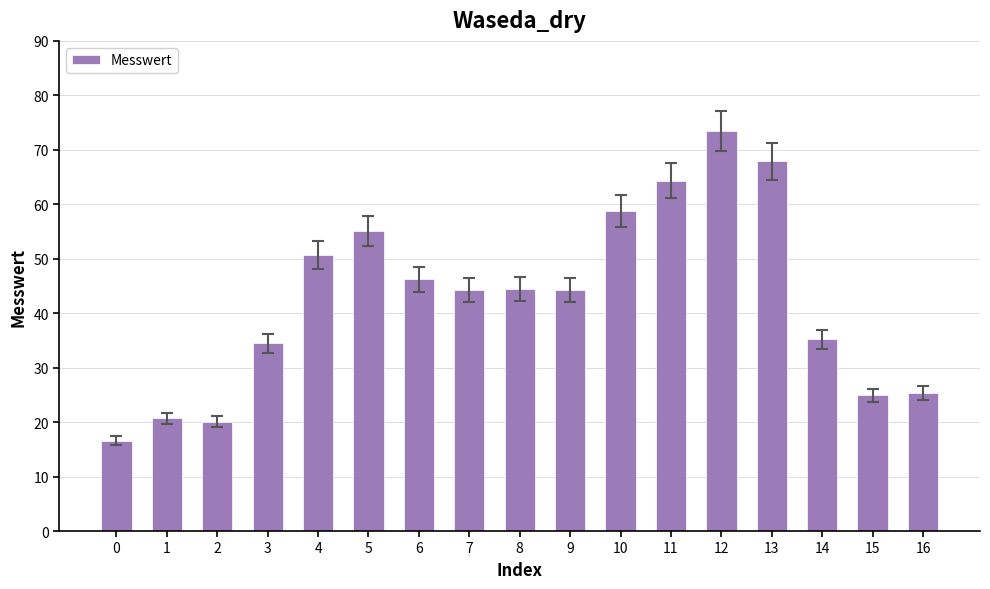

What is the difference between the values at 15 and 6?

21.3